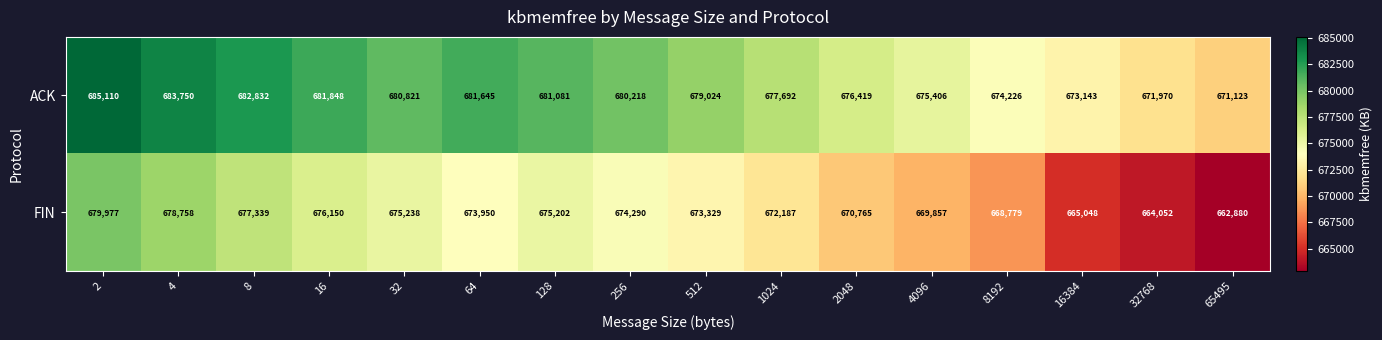

Which label corresponds to the largest value in the chart?

2